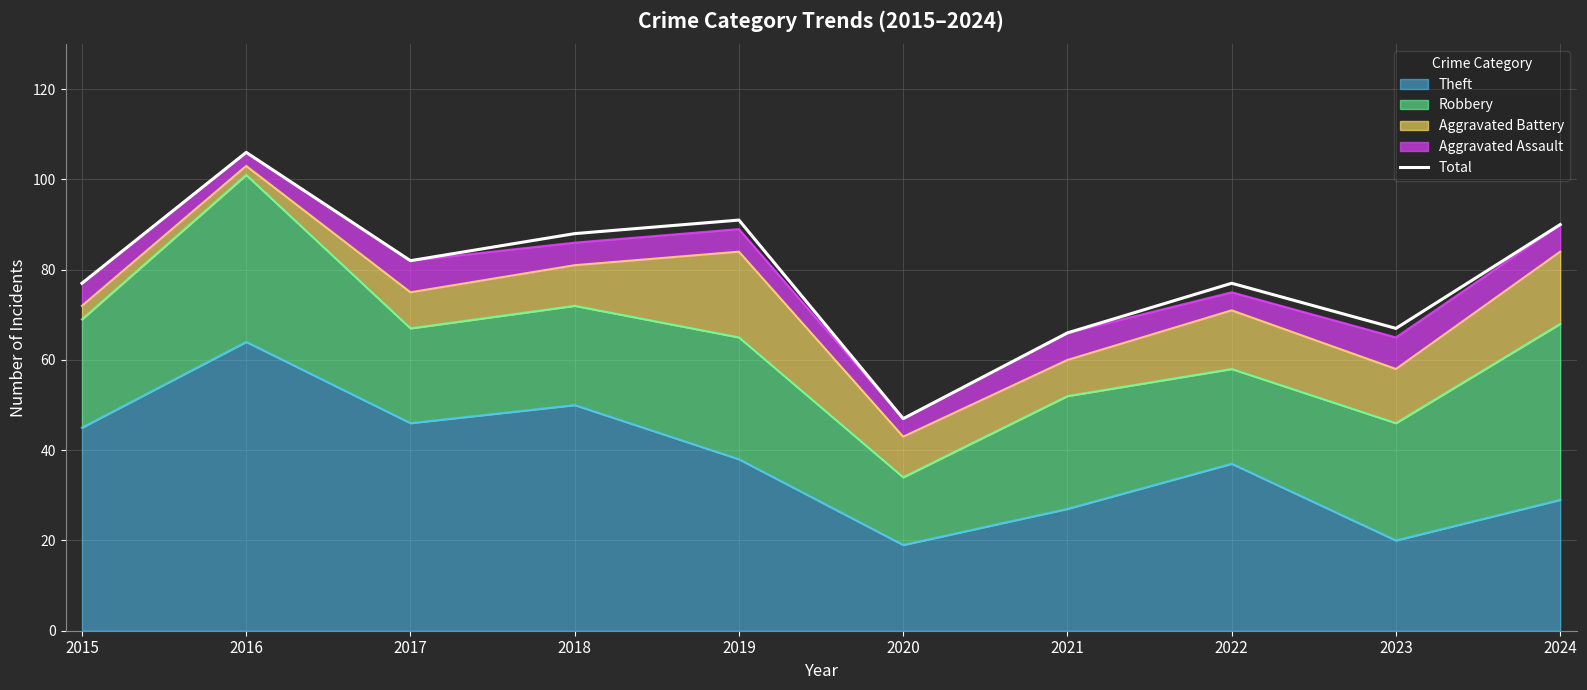

Count the number of categories in the chart.

10